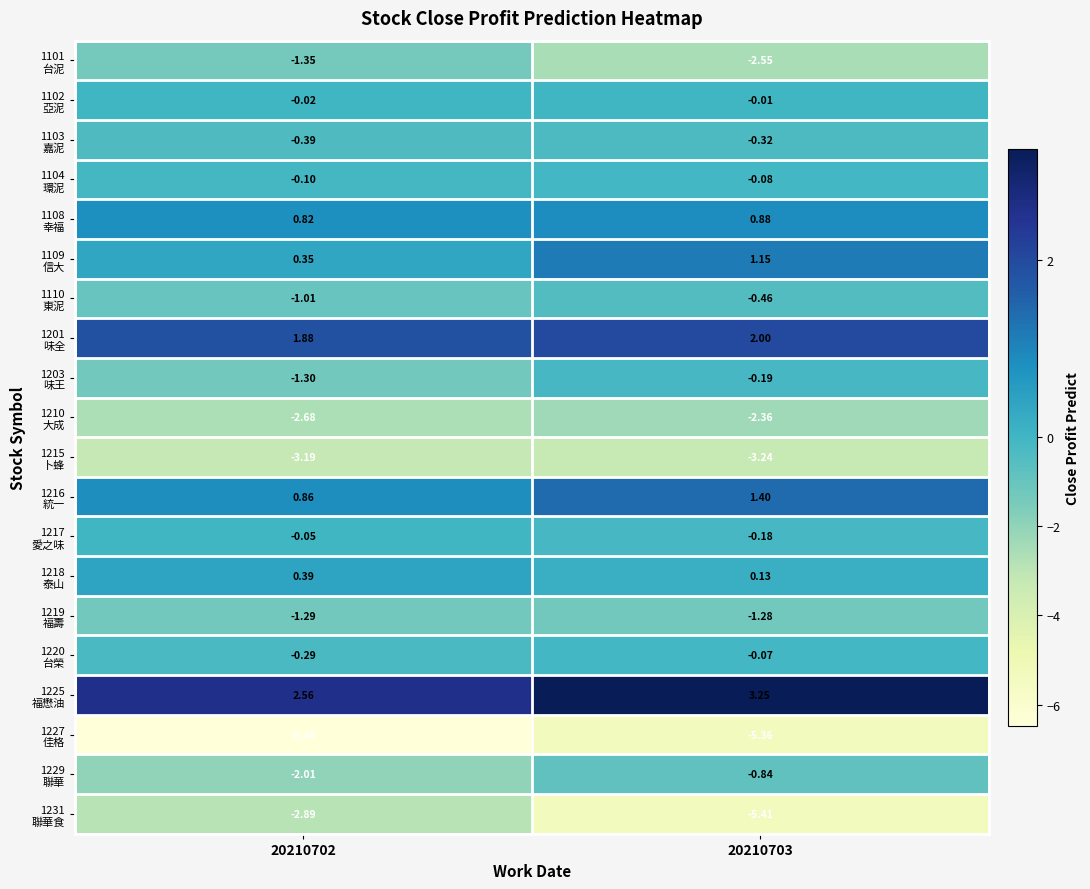

At how many categories does at least one series exceed 1?

2